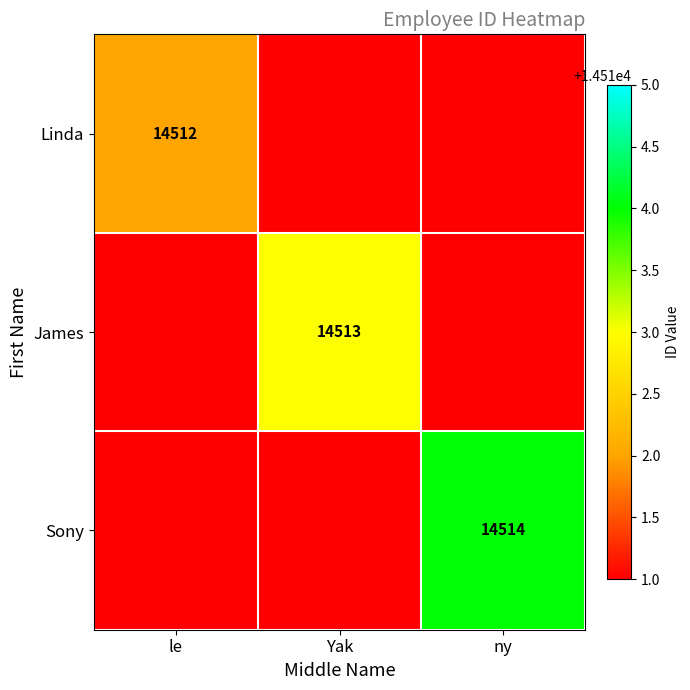

What is the greatest value displayed?

14514